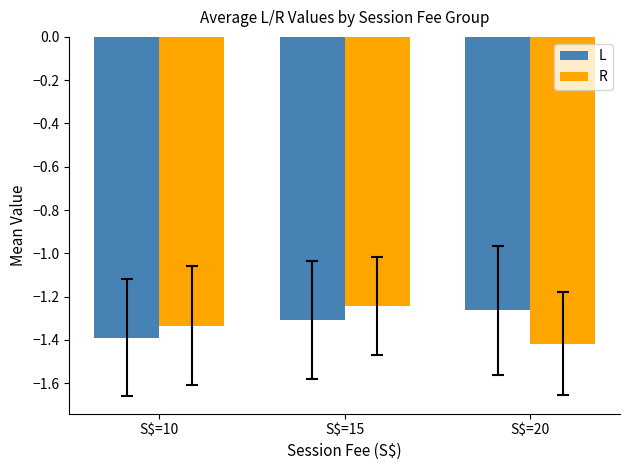

At which label does L reach its minimum?

S$=10